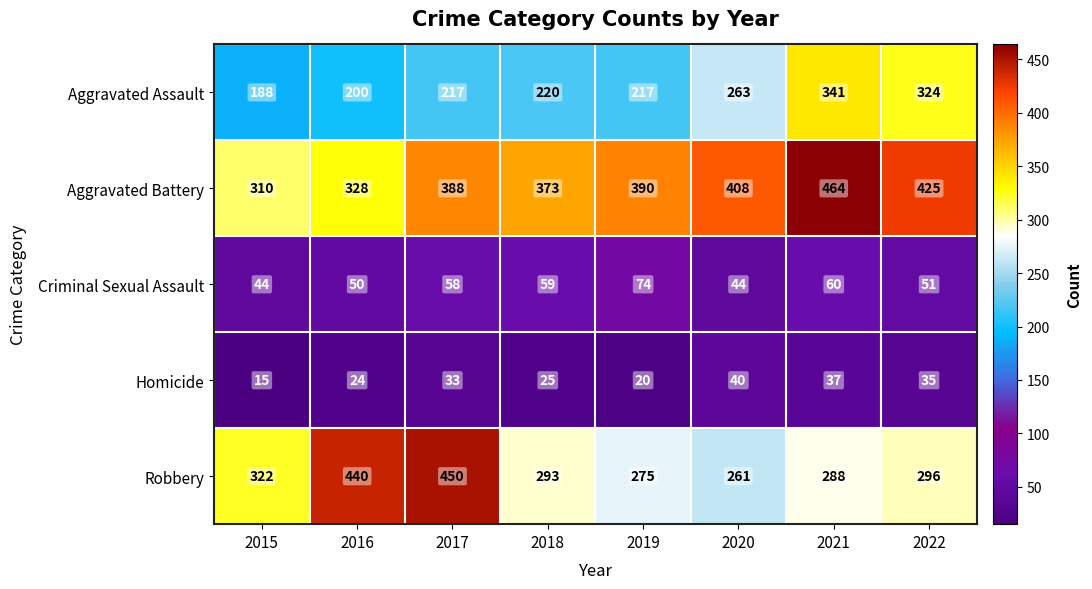

What is the highest value of the Criminal Sexual Assault series?

74